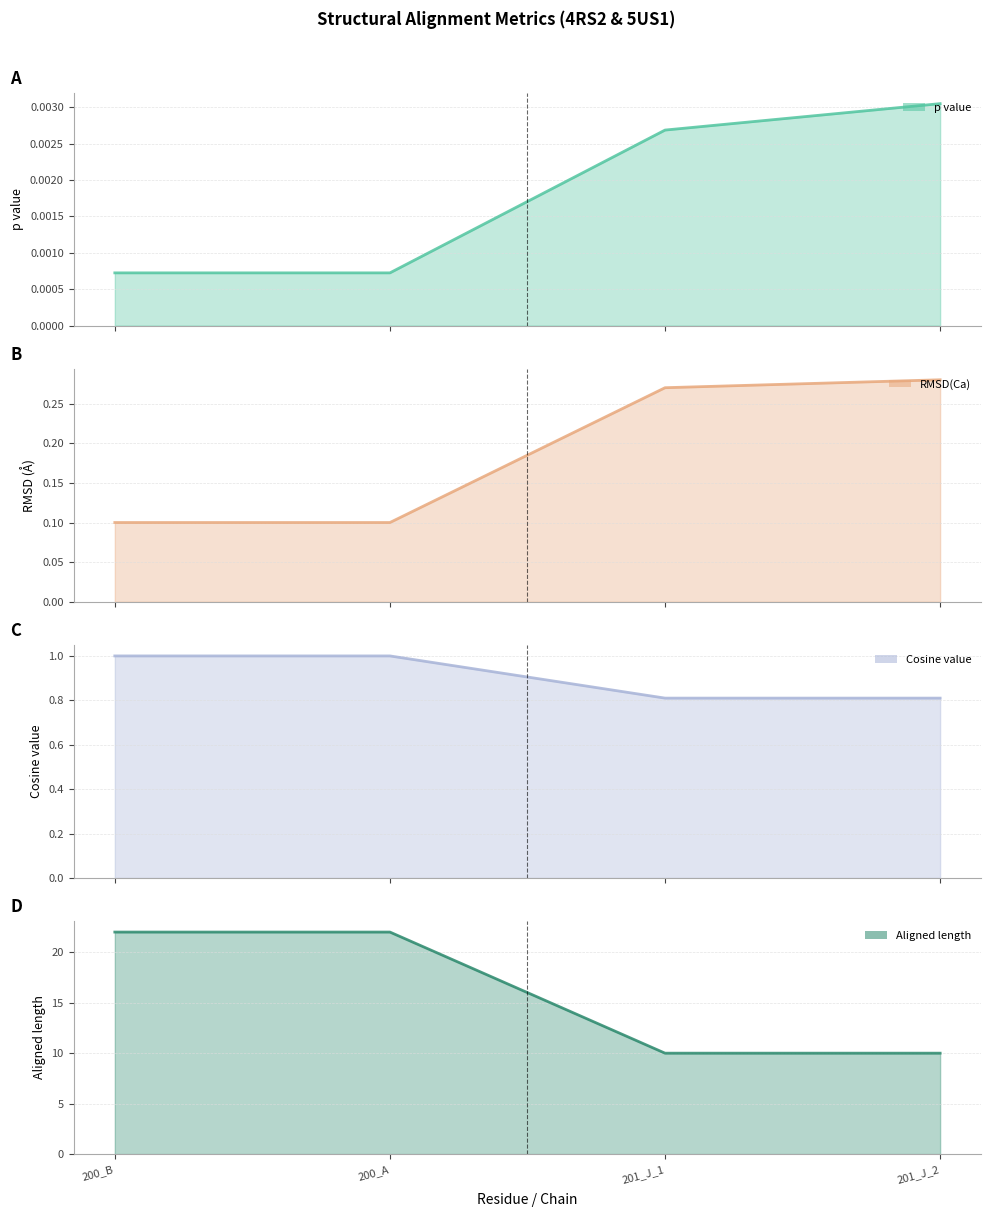

Is it true that Cosine value (line) equals 0.4 at 200_A?

False